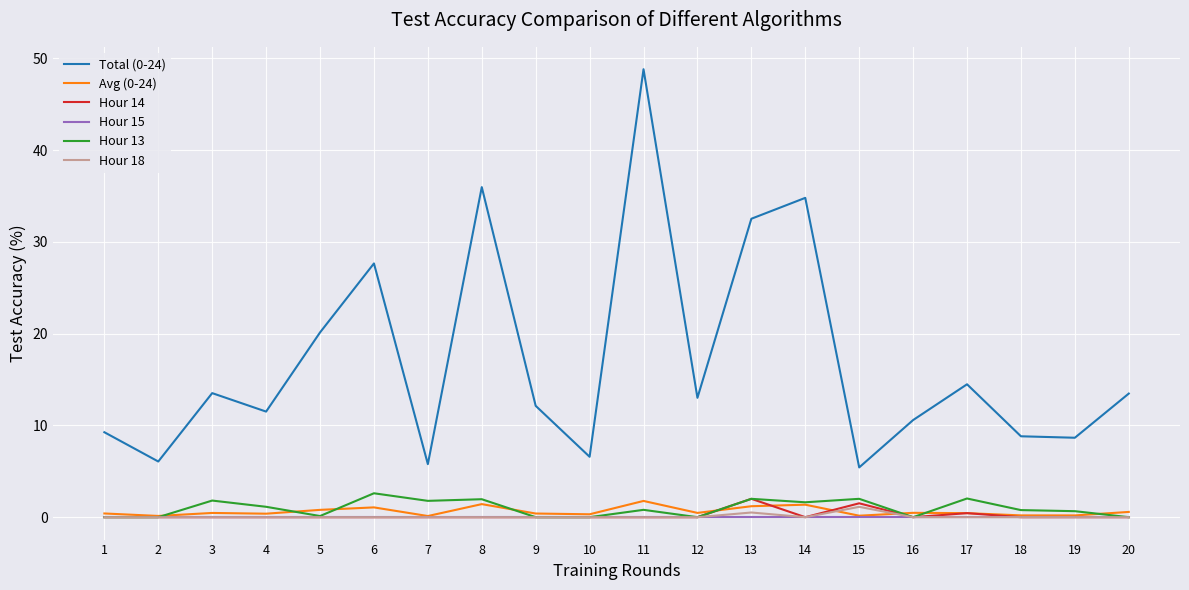

True or false: Hour 15 has a value of 0.0 at 3.

True